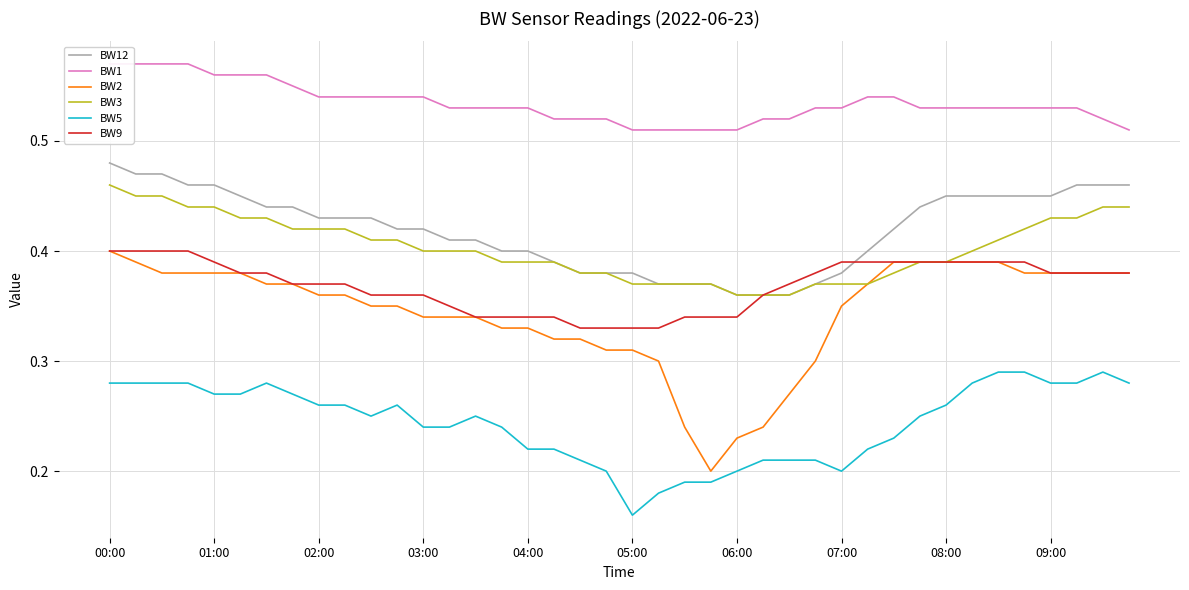

What is the maximum value shown in the chart?

0.6